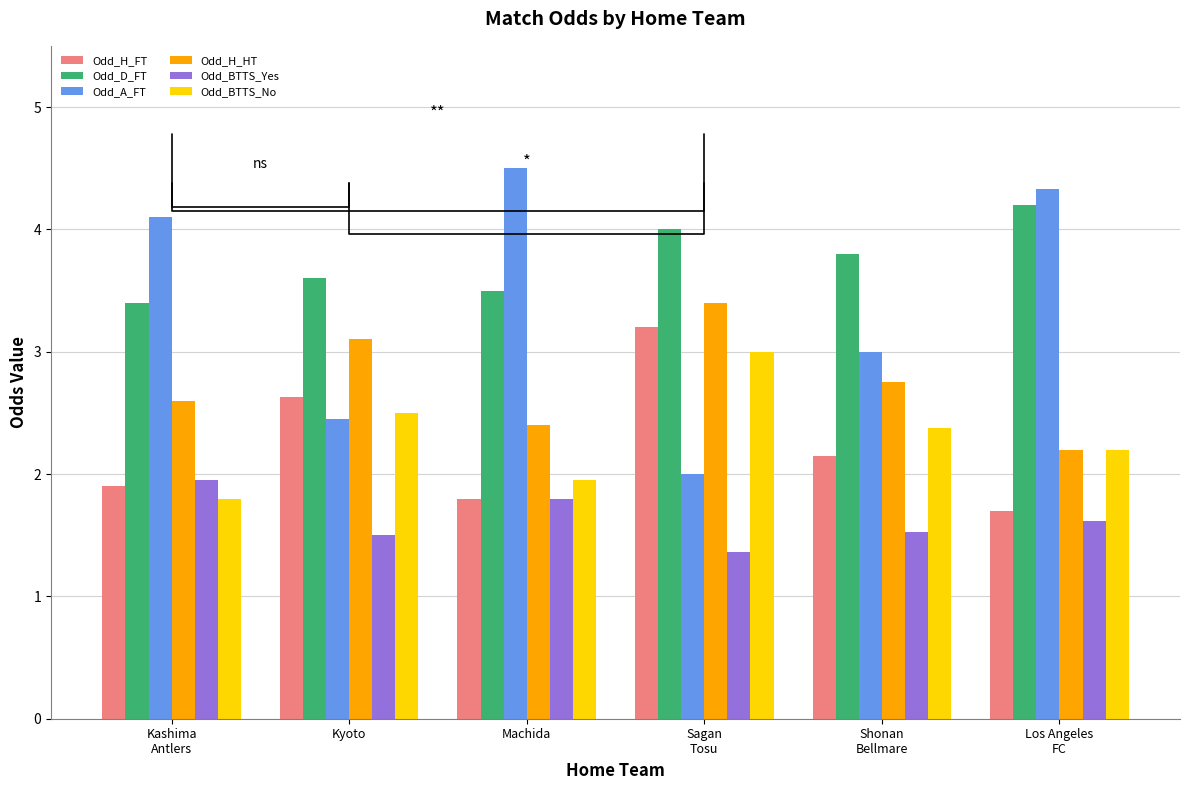

True or false: Odd_BTTS_No has a value of 0.8 at Los Angeles
FC.

False